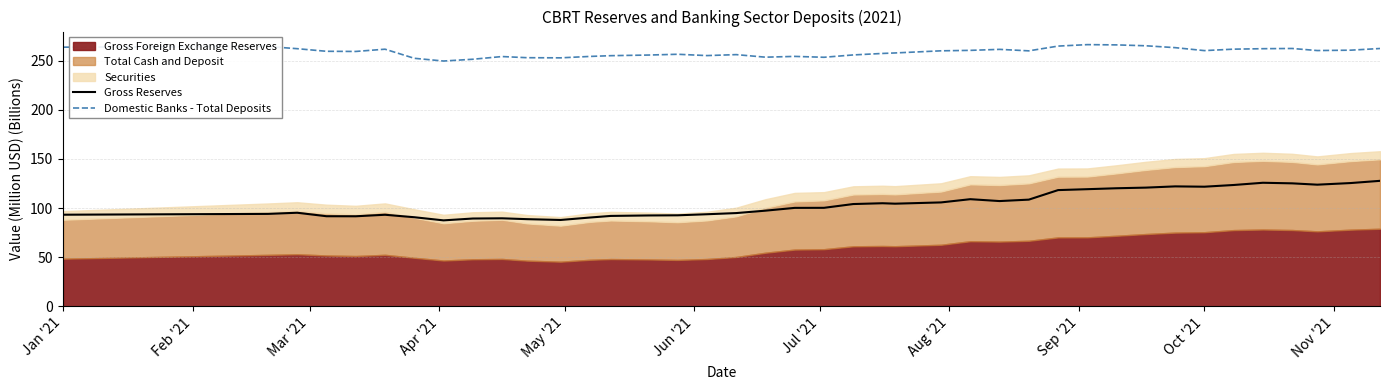

Does the chart have visible grid lines?

Yes